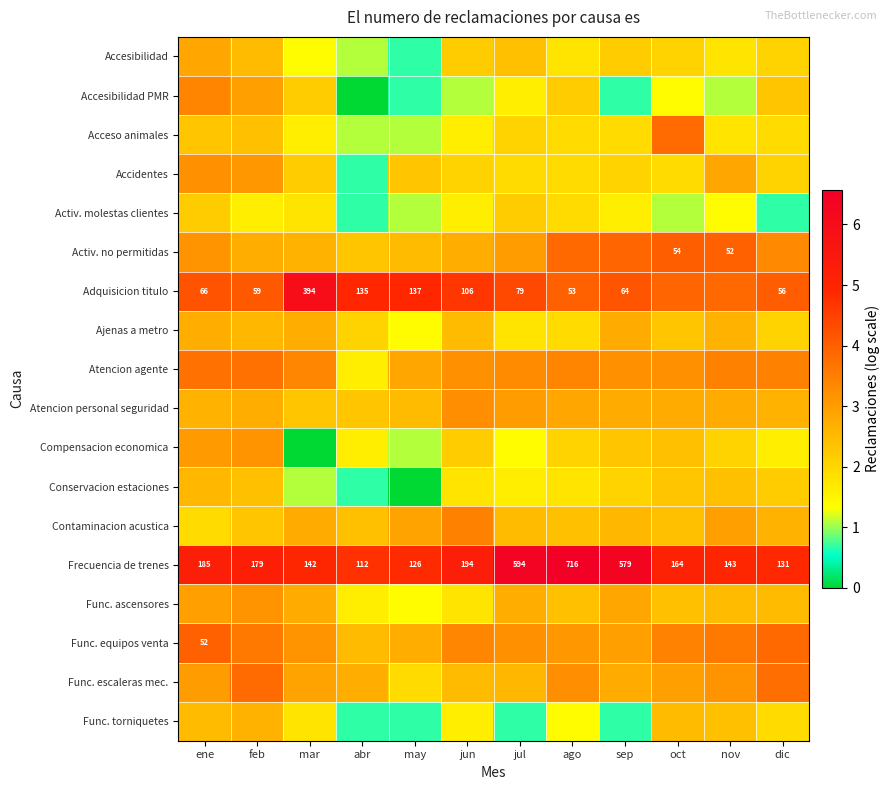

Rank the series by their maximum value, from lowest to highest.

Activ. molestas clientes, Conservacion estaciones, Func. torniquetes, Ajenas a metro, Accesibilidad, Compensacion economica, Func. ascensores, Accidentes, Atencion personal seguridad, Accesibilidad PMR, Contaminacion acustica, Atencion agente, Acceso animales, Func. escaleras mec., Func. equipos venta, Activ. no permitidas, Adquisicion titulo, Frecuencia de trenes